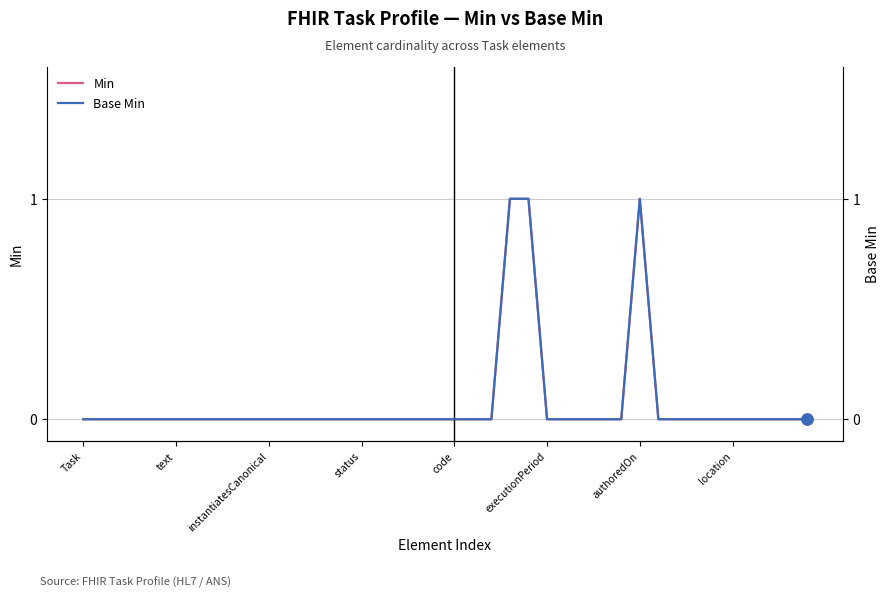

Count the Base Min values in the range 0 to 1.

40